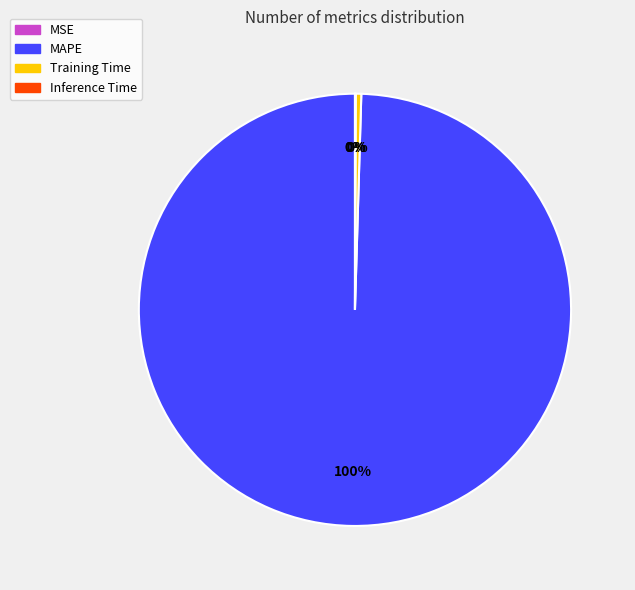

To the nearest percent, what is the difference between the largest and smallest slice percentages?

100%